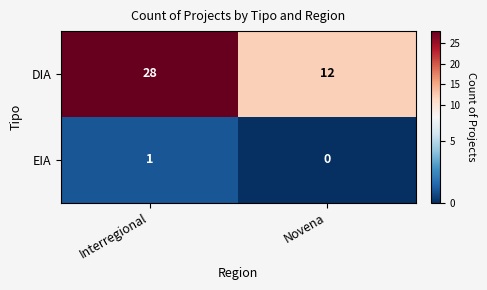

At Interregional, list the series in order from largest to smallest.

DIA, EIA